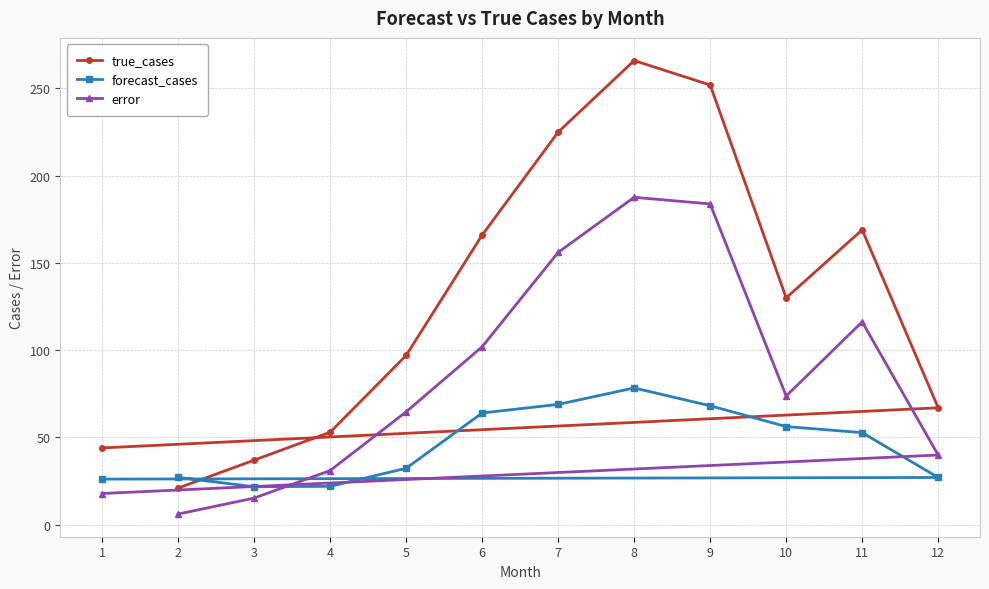

What is the difference between the highest and lowest values at 8?

187.6